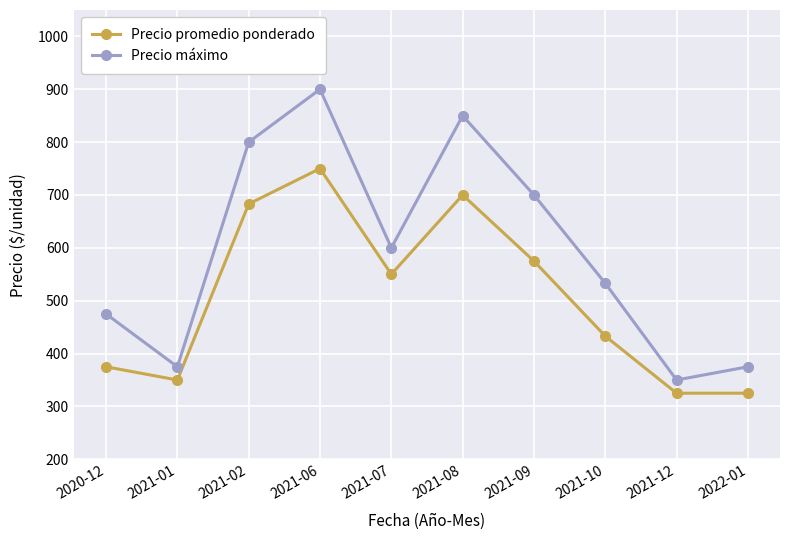

Does the chart have visible grid lines?

Yes